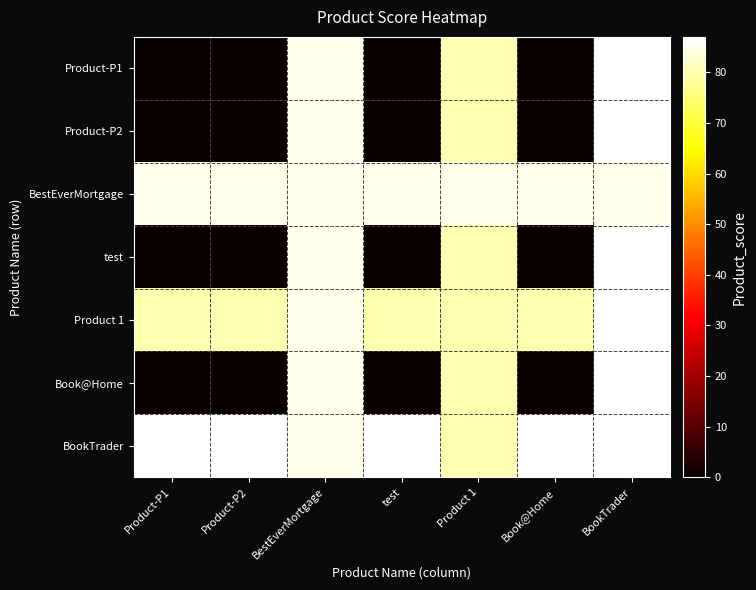

Rank the series by their maximum value, from lowest to highest.

BestEverMortgage, Product-P1, Product-P2, test, Product 1, Book@Home, BookTrader